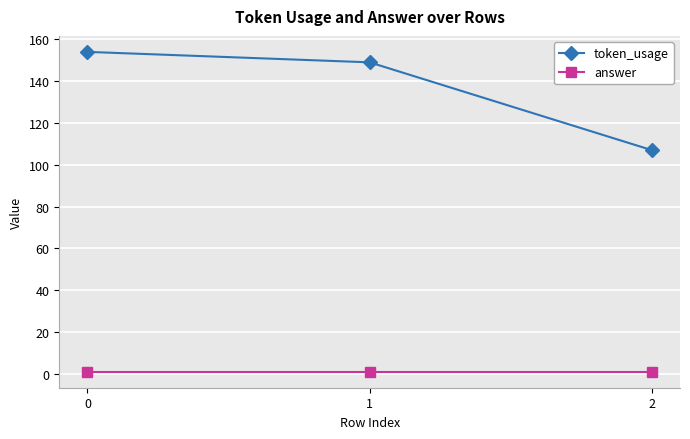

True or false: token_usage has a value of 107 at 2.

True